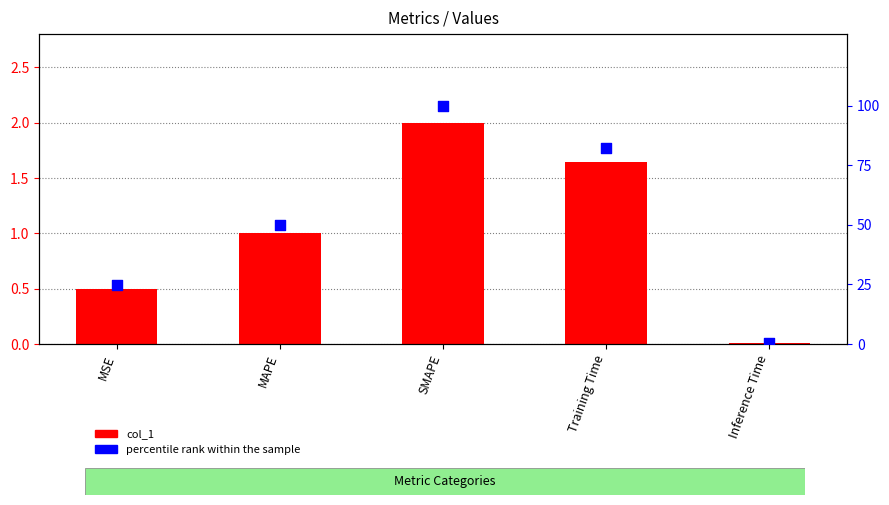

At which category is the sum across all series the highest?

SMAPE